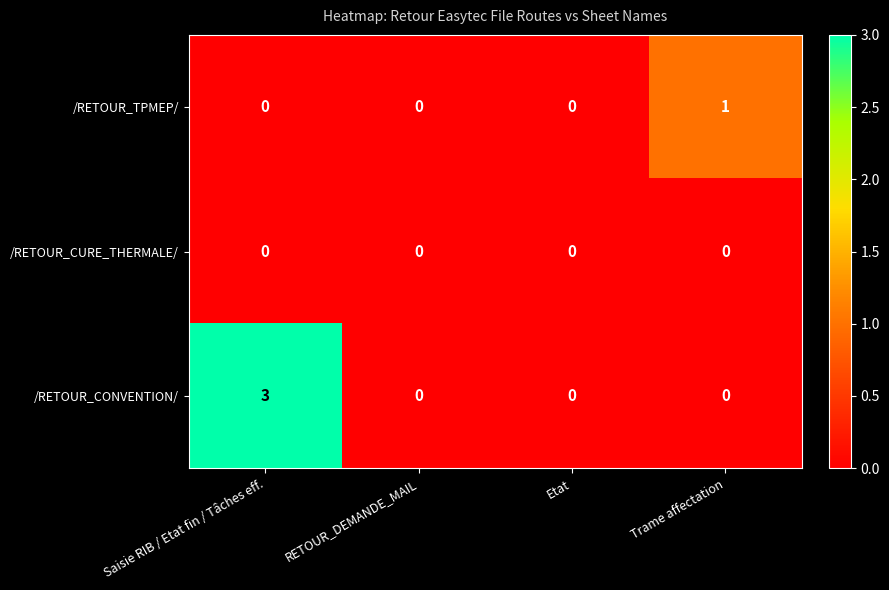

How many series are shown in this chart?

3